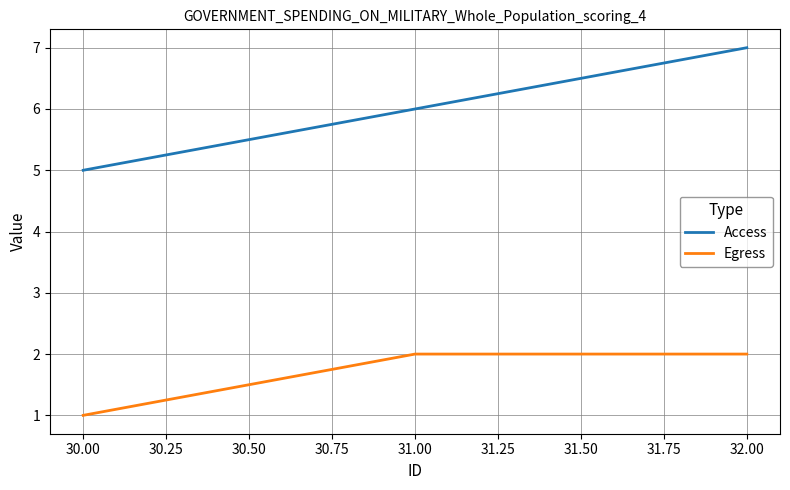

What is the average value of the Access series?

6